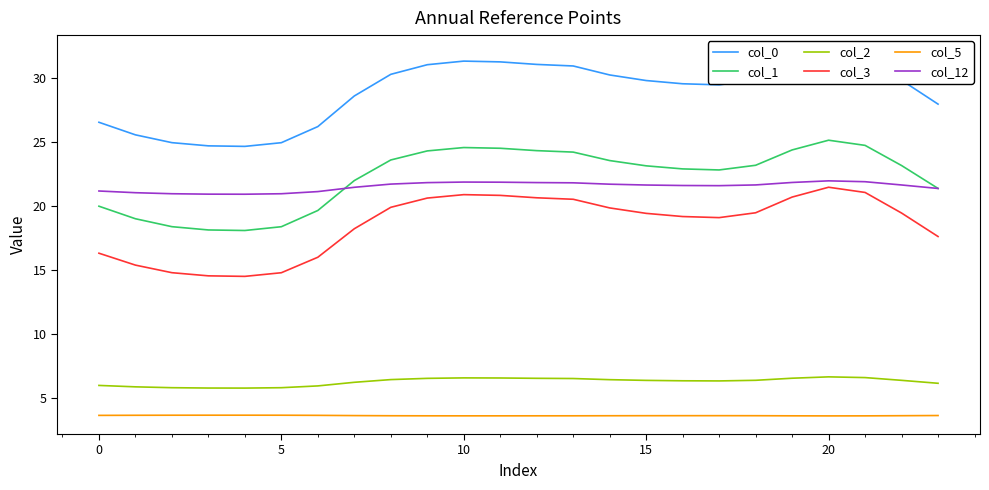

Which series has the widest spread of values?

col_0